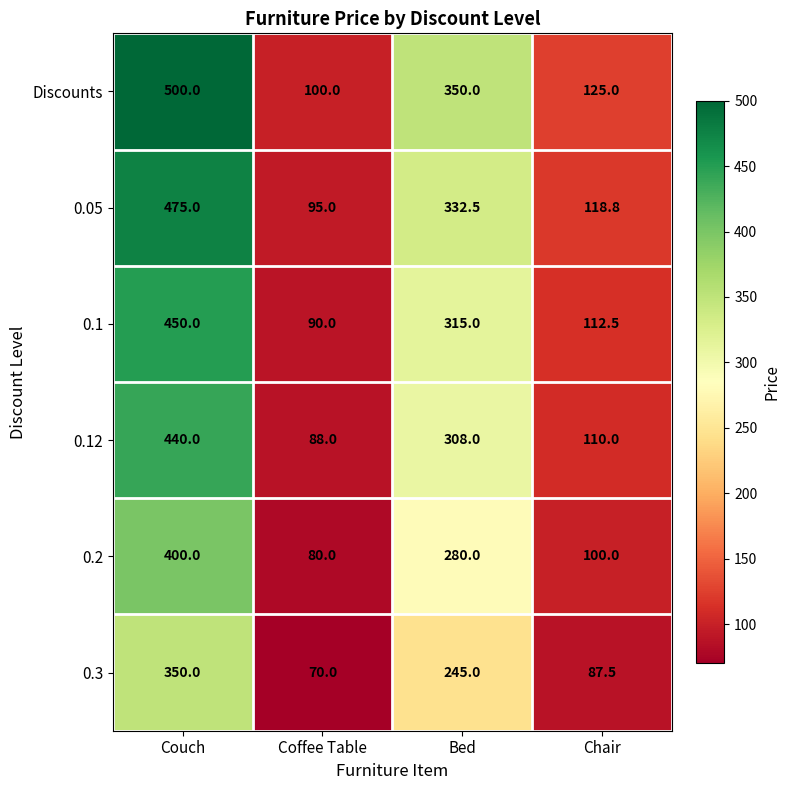

Which series changed the most between Couch and Chair?

Discounts